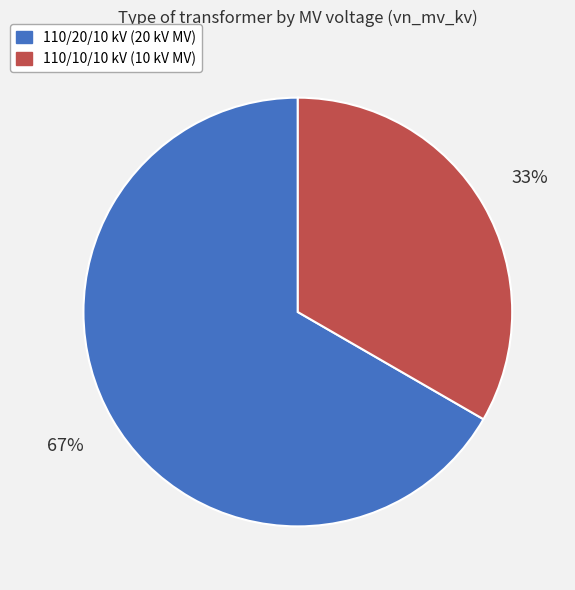

Count the number of slices in the pie.

2